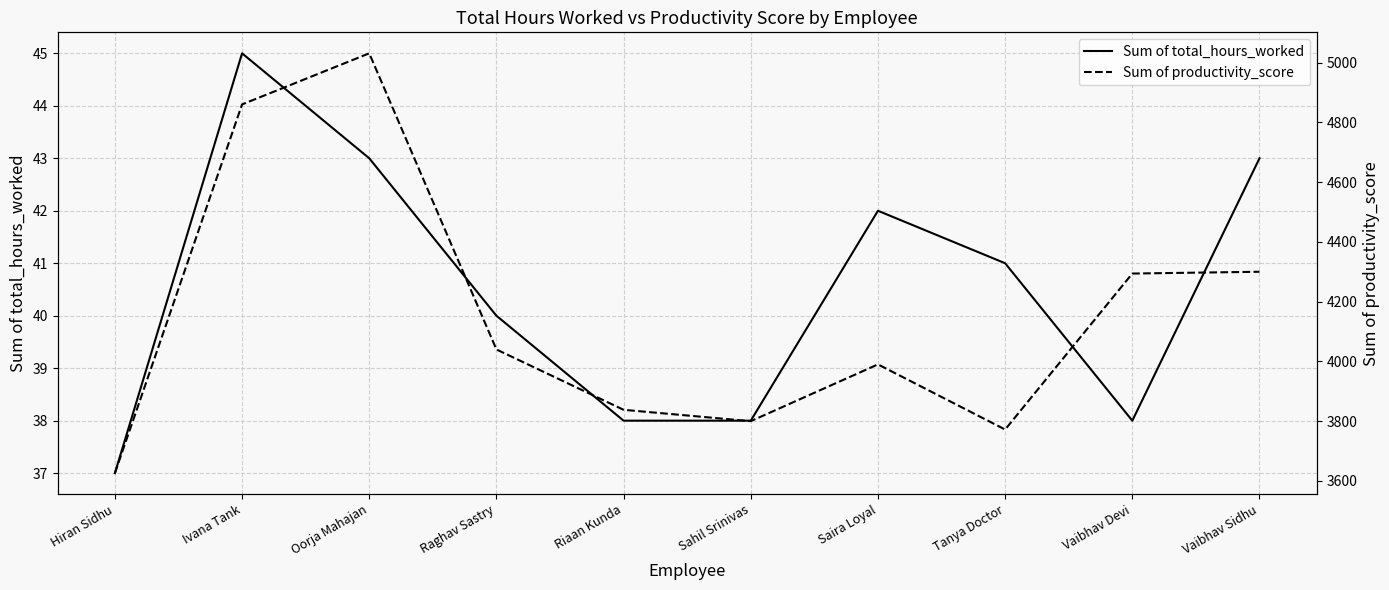

What is the average value of the Sum of productivity_score series?

4155